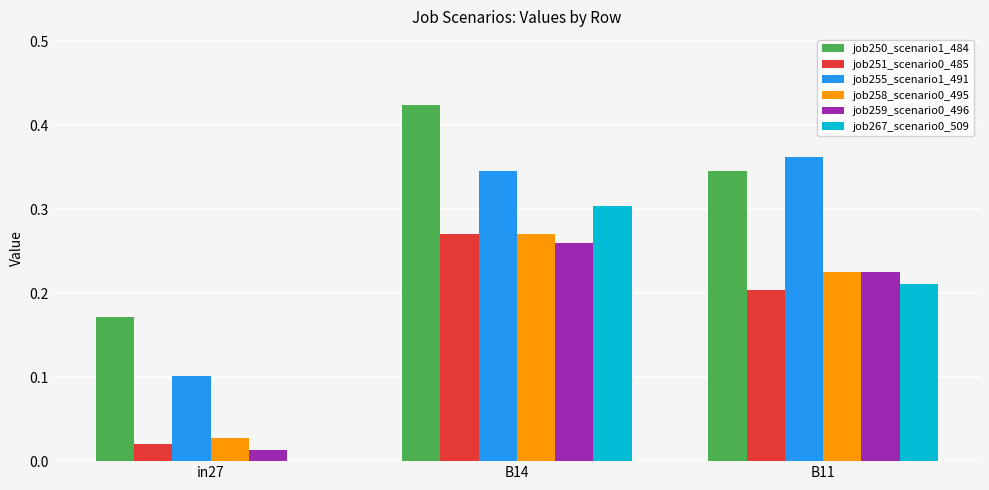

What is the sum of all job259_scenario0_496 values?

0.5